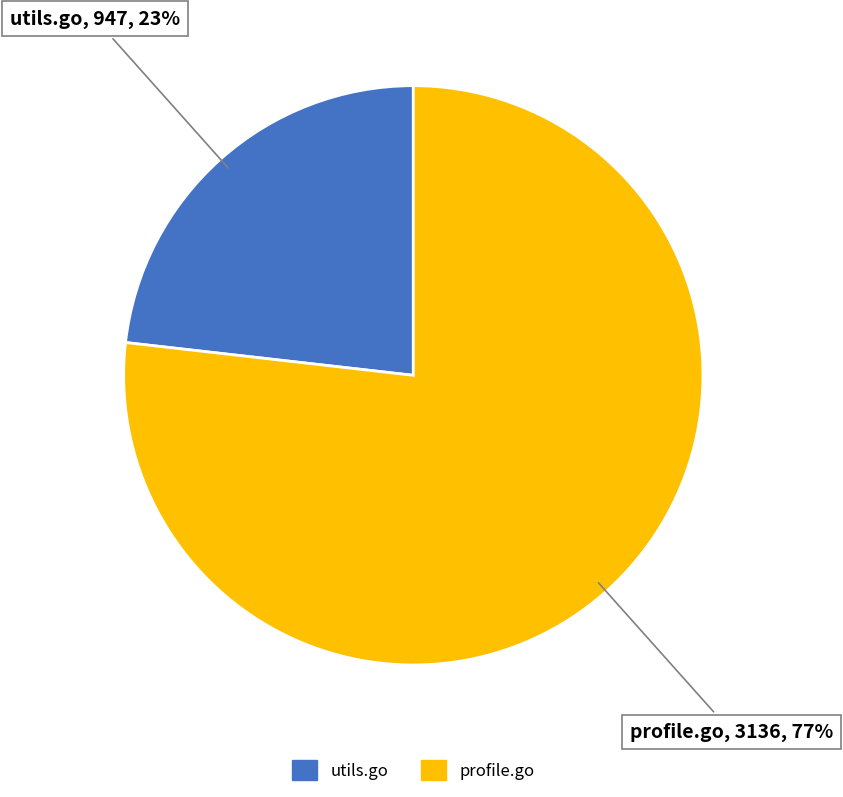

The utils.go slice represents 33% of the pie. True or false?

False